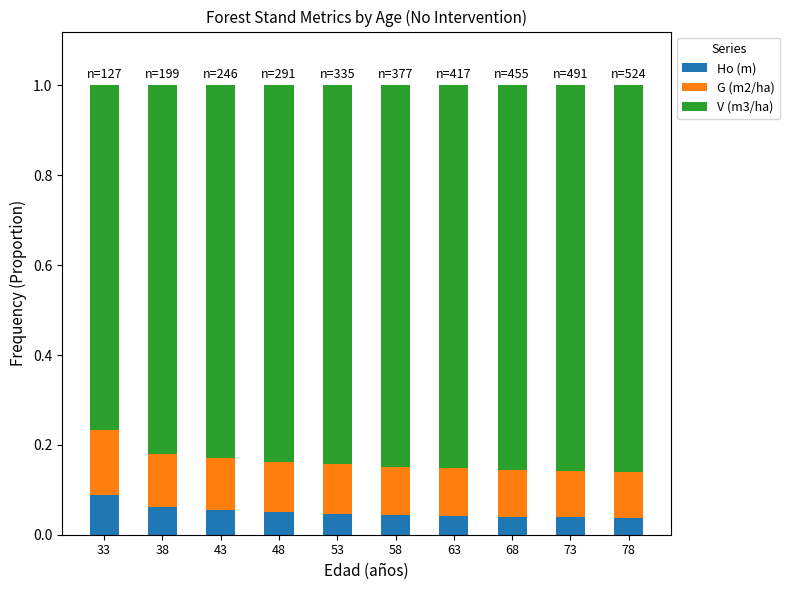

What is the total value across all series at 33?

1.0